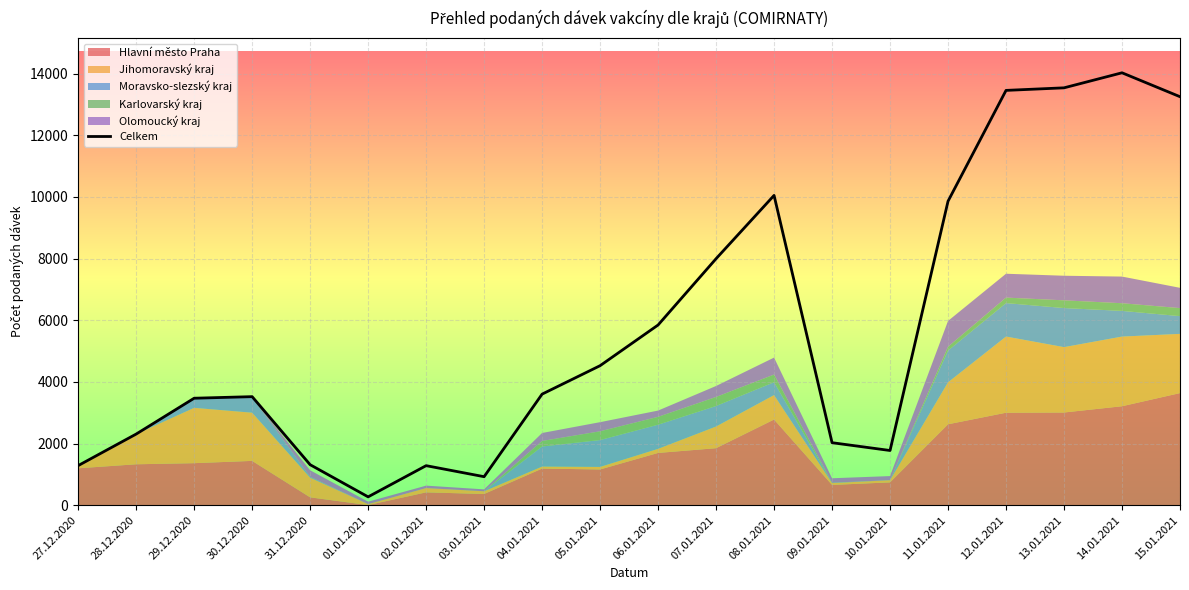

Reading left to right, transcribe all the data shown in this chart.

27.12.2020=1283	28.12.2020=2306	29.12.2020=3469	30.12.2020=3520	31.12.2020=1312	01.01.2021=269	02.01.2021=1281	03.01.2021=923	04.01.2021=3602	05.01.2021=4525	06.01.2021=5845	07.01.2021=7996	08.01.2021=10050	09.01.2021=2026	10.01.2021=1773	11.01.2021=9862	12.01.2021=13457	13.01.2021=13540	14.01.2021=14028	15.01.2021=13252